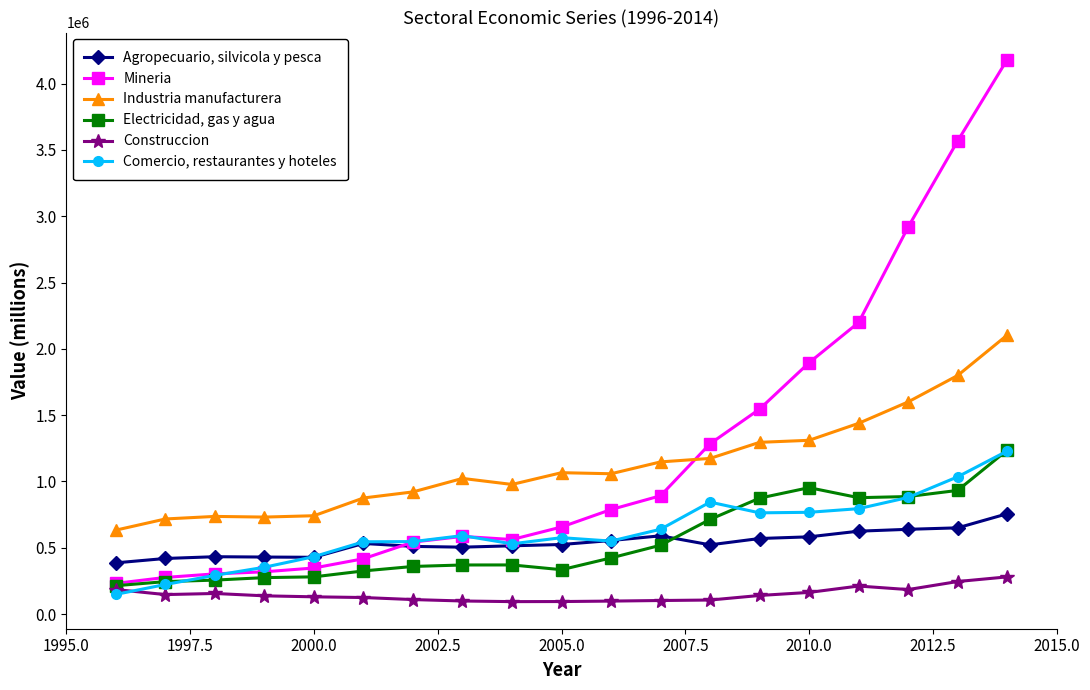

At how many categories does at least one series exceed 1491015?

6